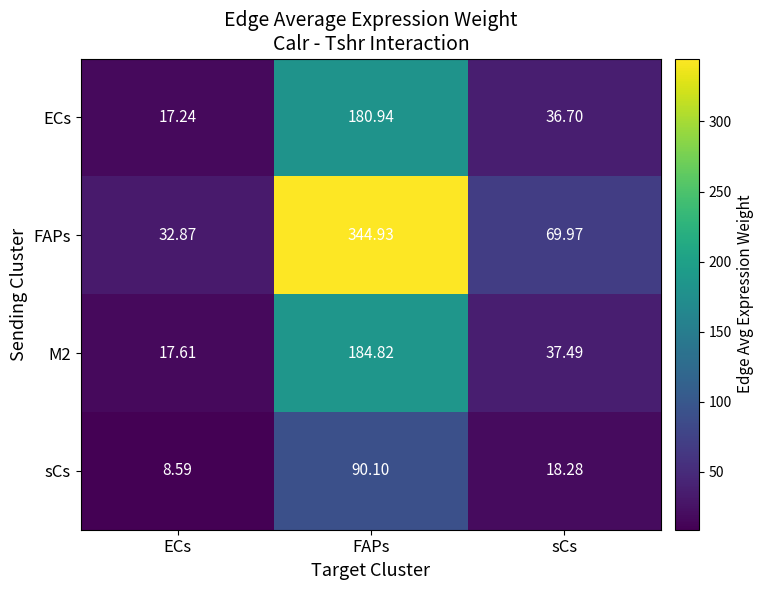

At which category does the chart reach its peak across all series?

FAPs